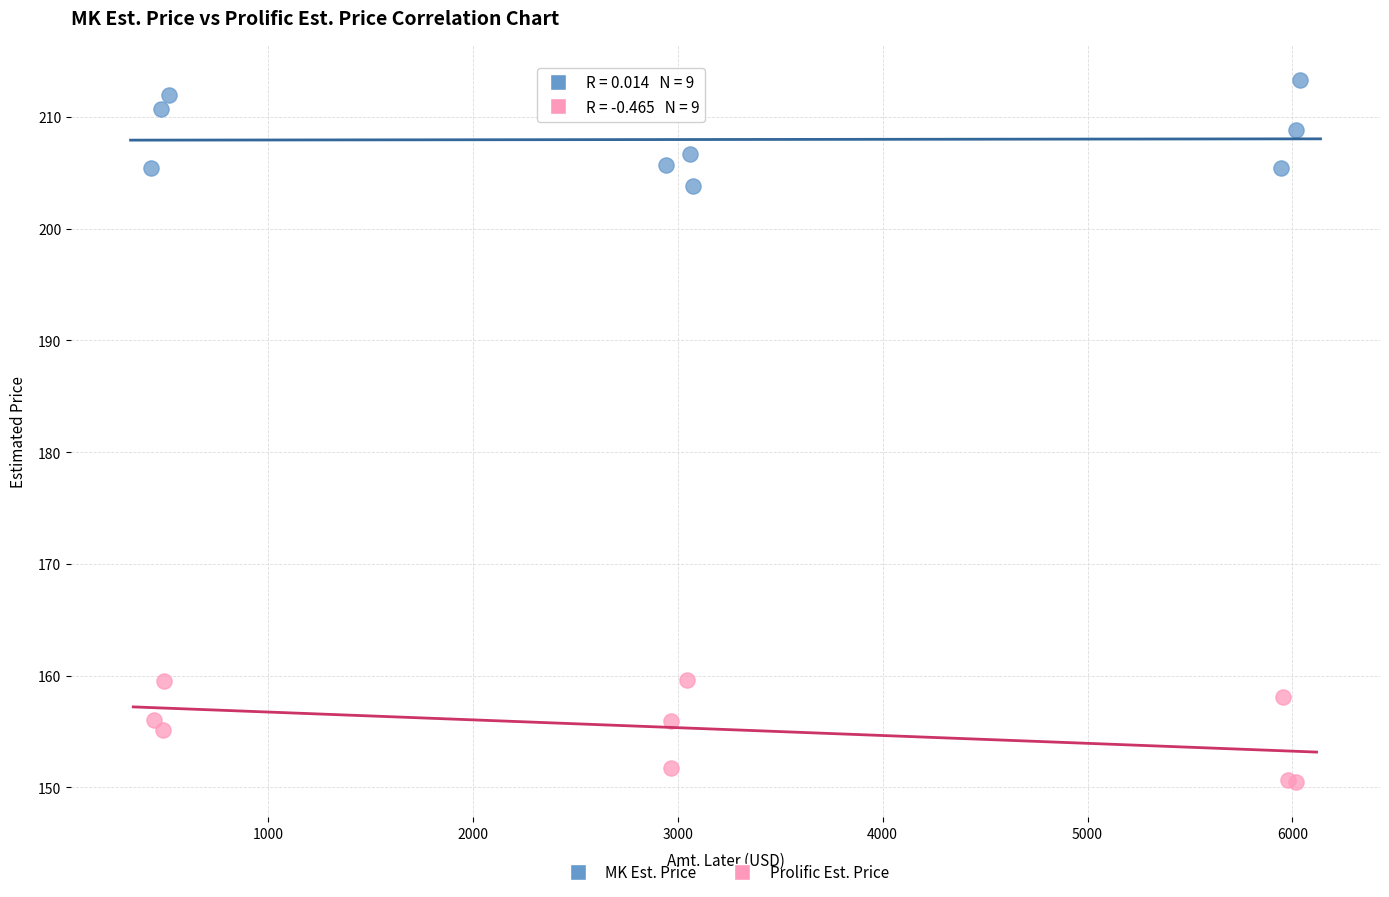

Which series reaches the minimum Y coordinate?

Prolific Est. Price